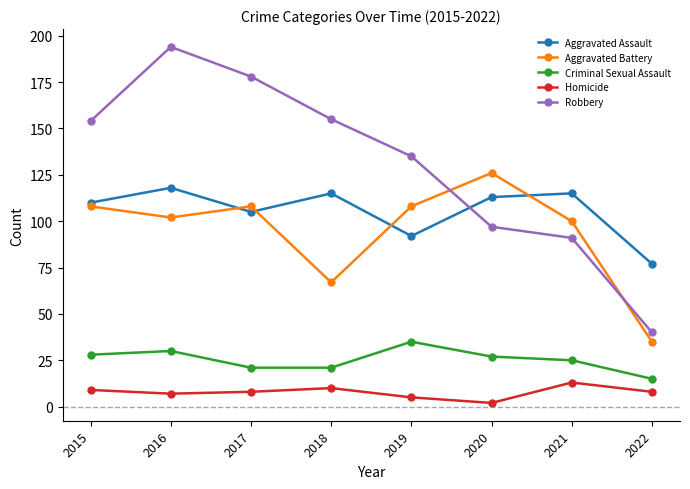

Read the Aggravated Assault value at 2019.

92